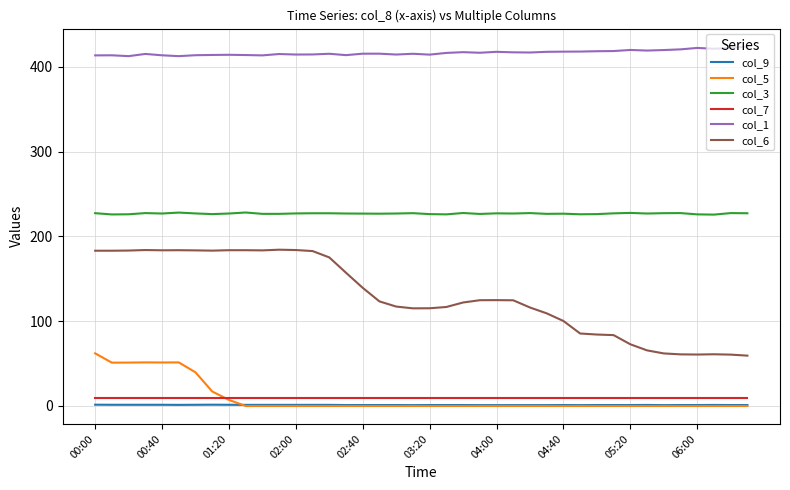

Which series has the widest spread of values?

col_6